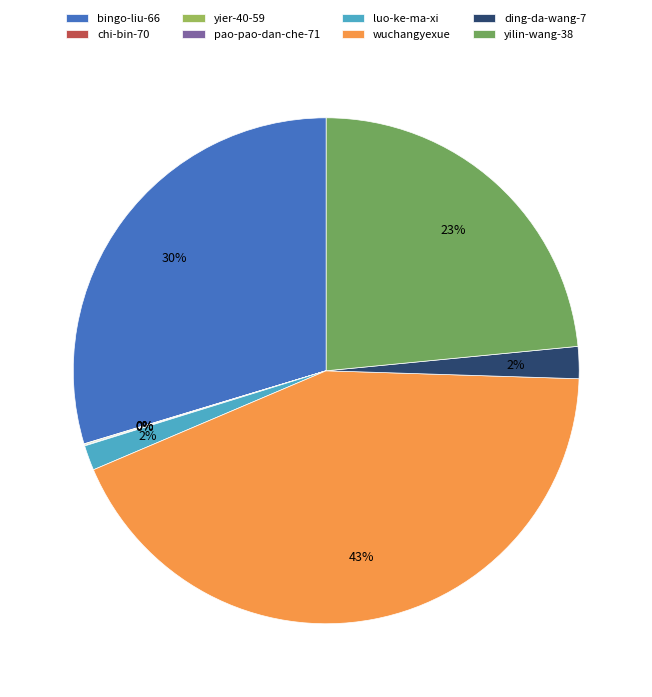

Does yilin-wang-38 represent more than half of the total?

No